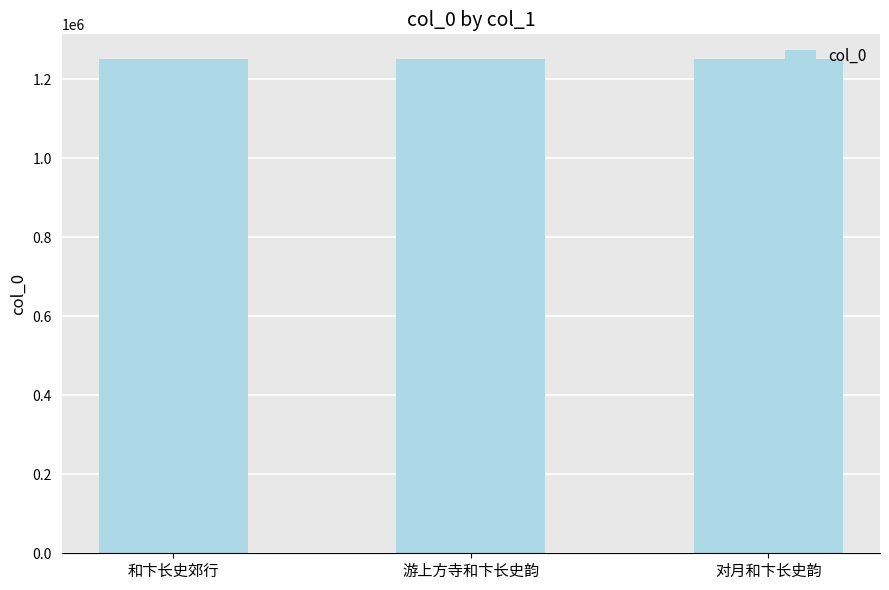

What is the average value?

1251434